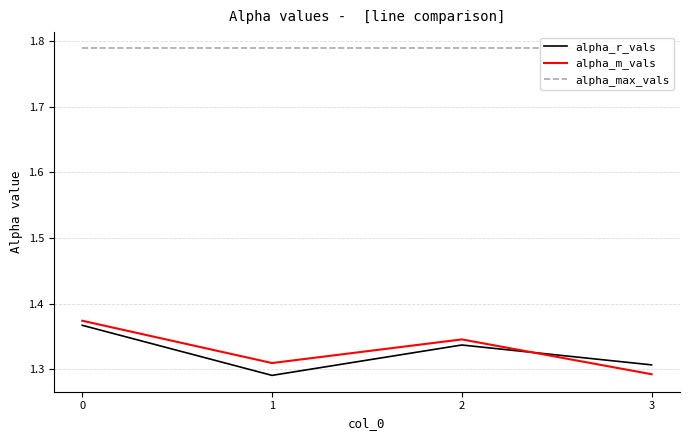

Count the number of categories in the chart.

4